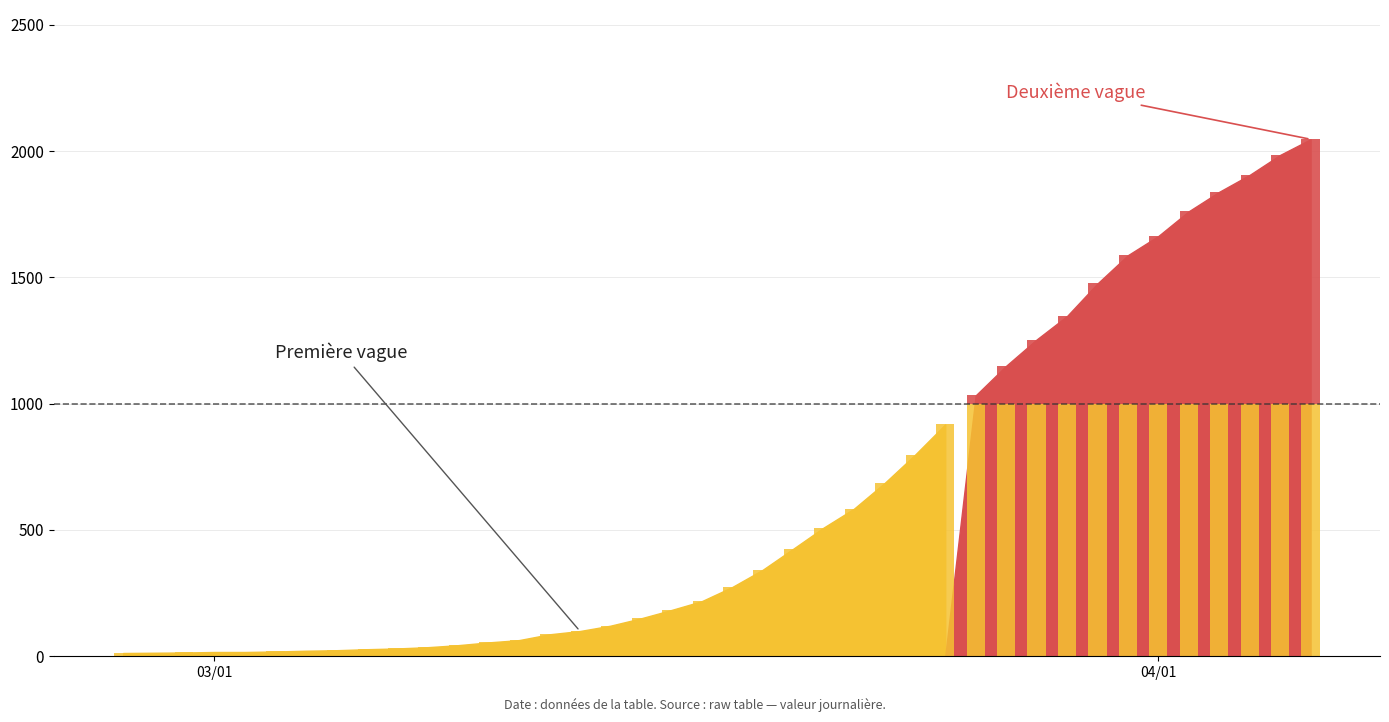

Does the chart contain any negative values?

No